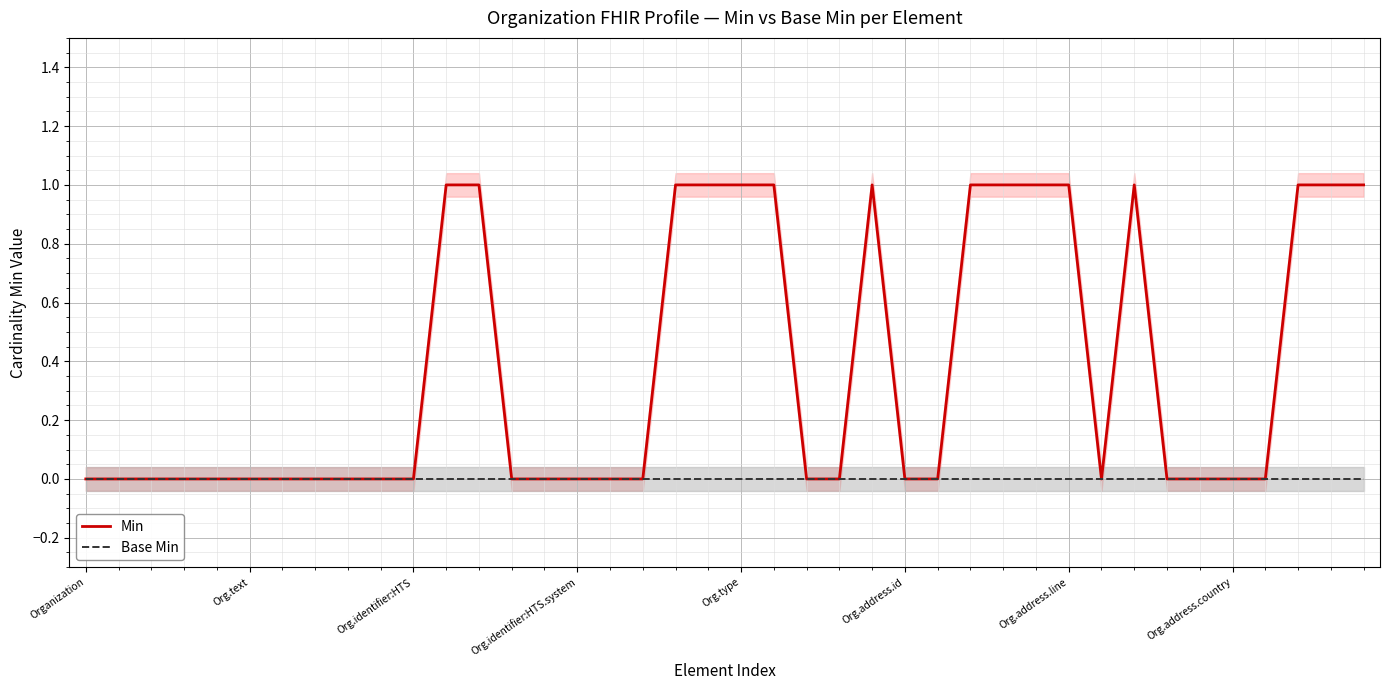

True or false: Min and Base Min intersect in this chart.

False